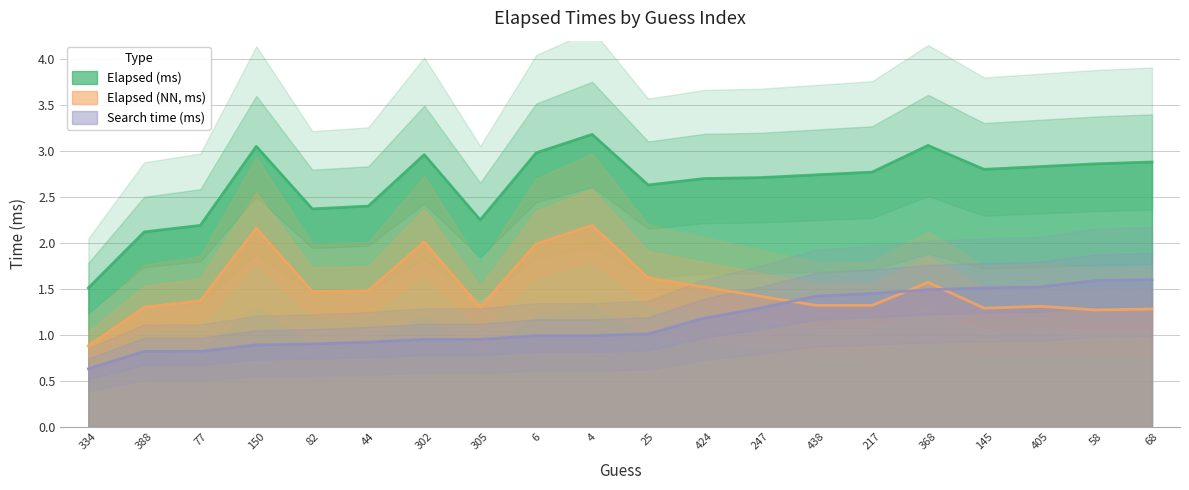

At which category is the sum across all series the highest?

4